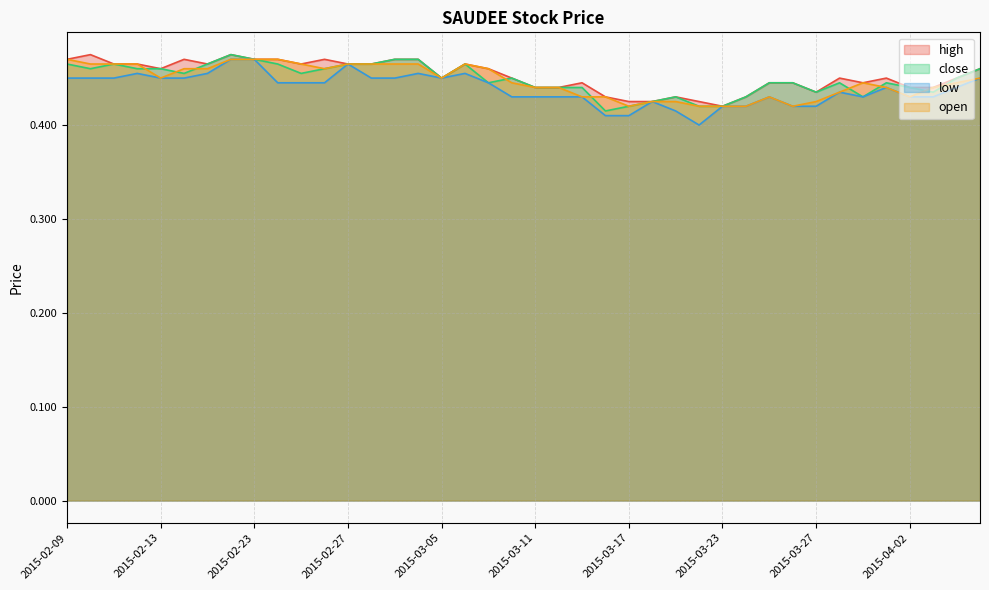

Rank the series by their maximum value, from highest to lowest.

high, close, low, open